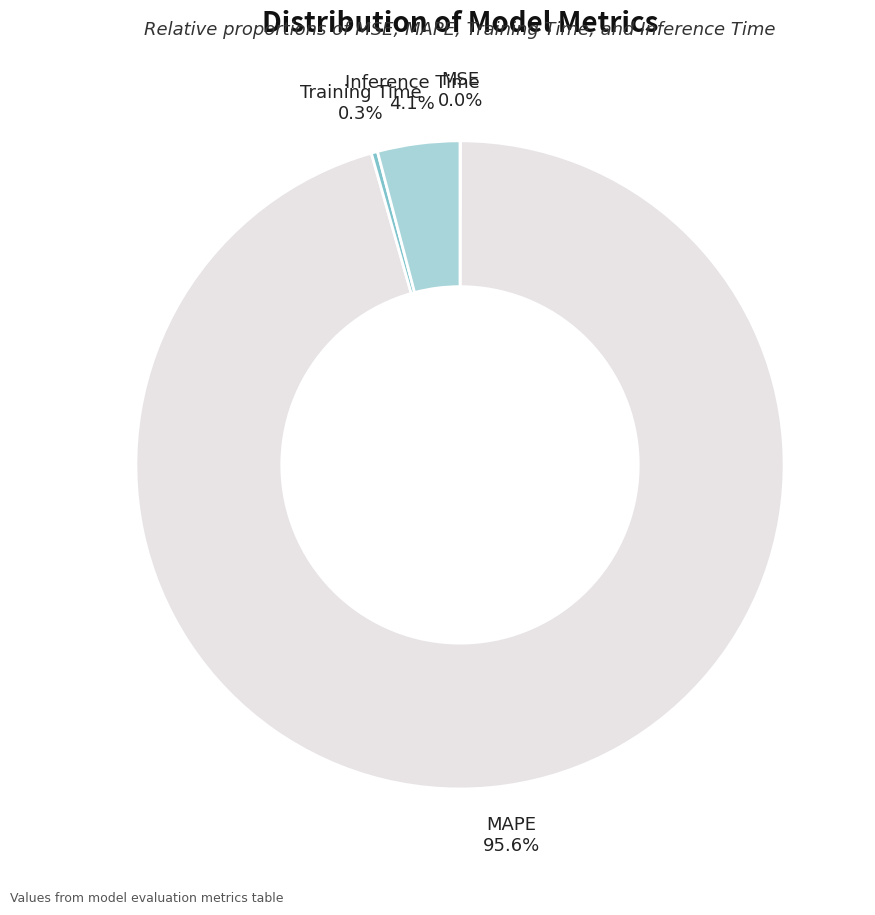

Is there a majority slice in this chart?

Yes